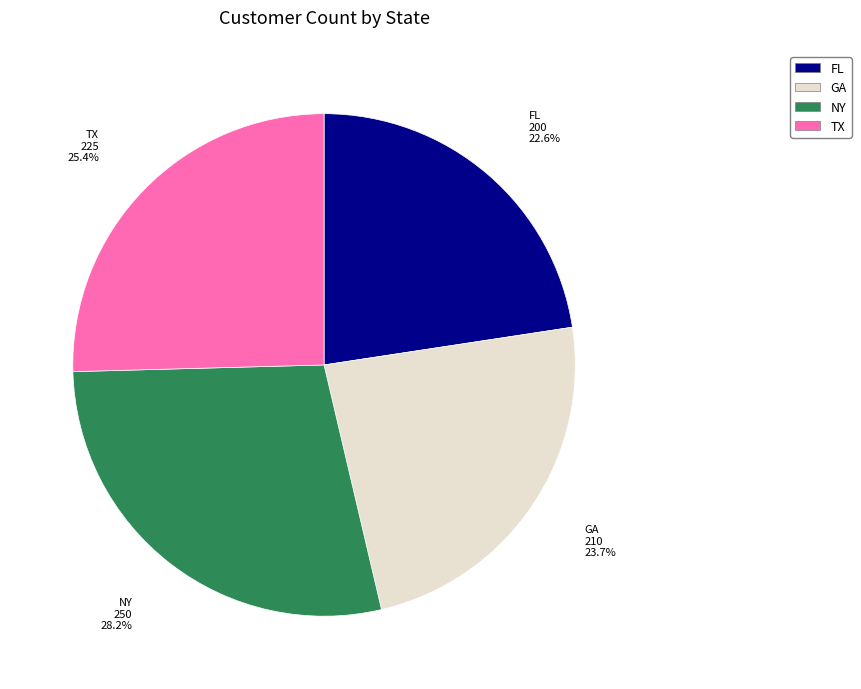

Do TX and FL together represent more than half of the pie?

No